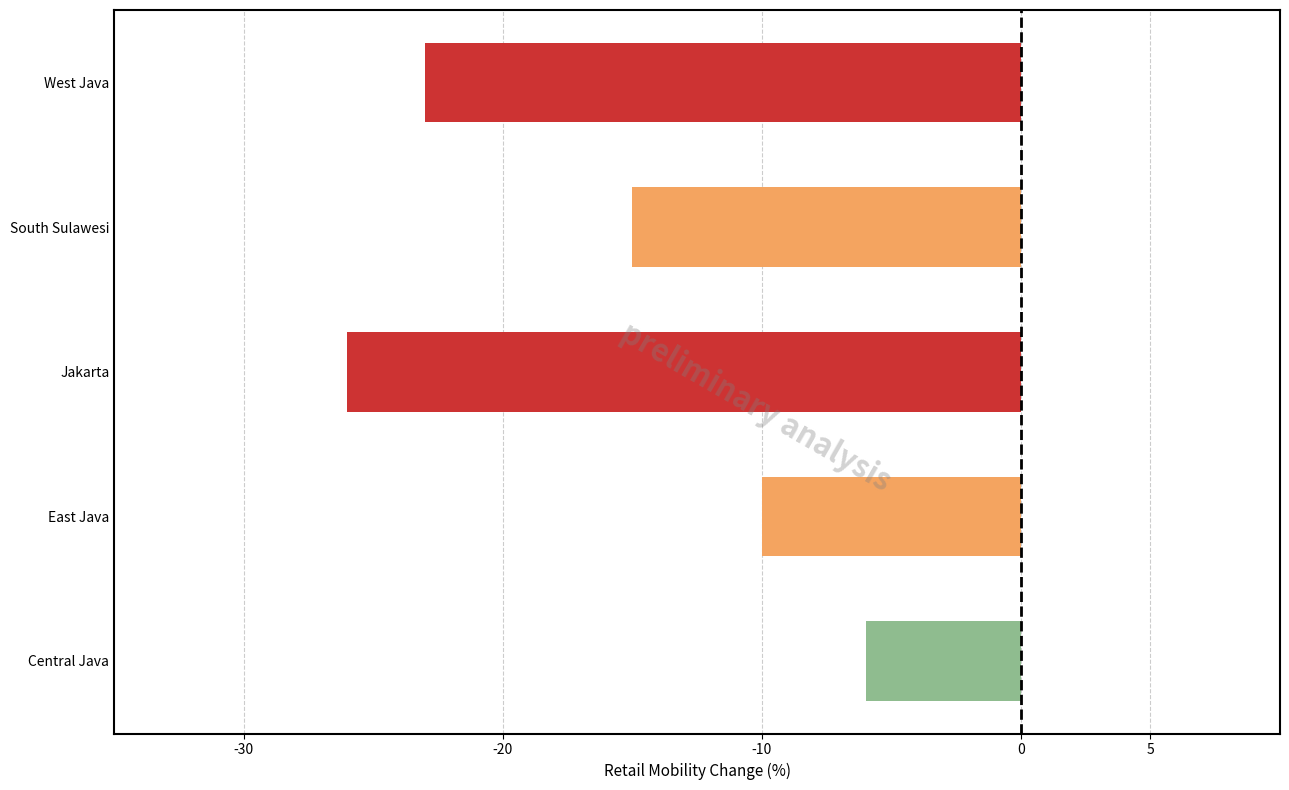

List the labels in order of value, largest first.

Central Java, East Java, South Sulawesi, West Java, Jakarta